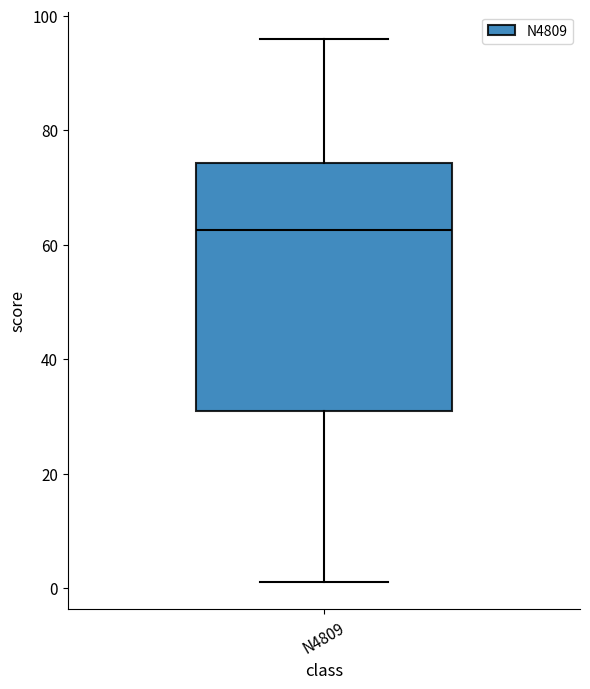

Where does the upper whisker of the box for N4809 end on the y-axis? The values are not printed on the chart, so give them approximately, as read against the axis.

96